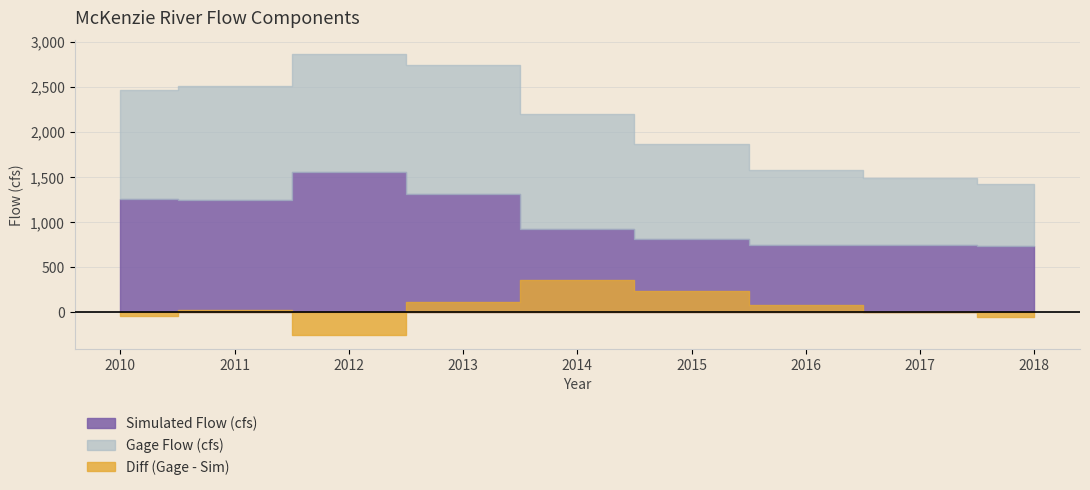

Is the value of Gage Flow (cfs) at 2011 greater than the value of Simulated Flow (cfs) at 2014?

Yes